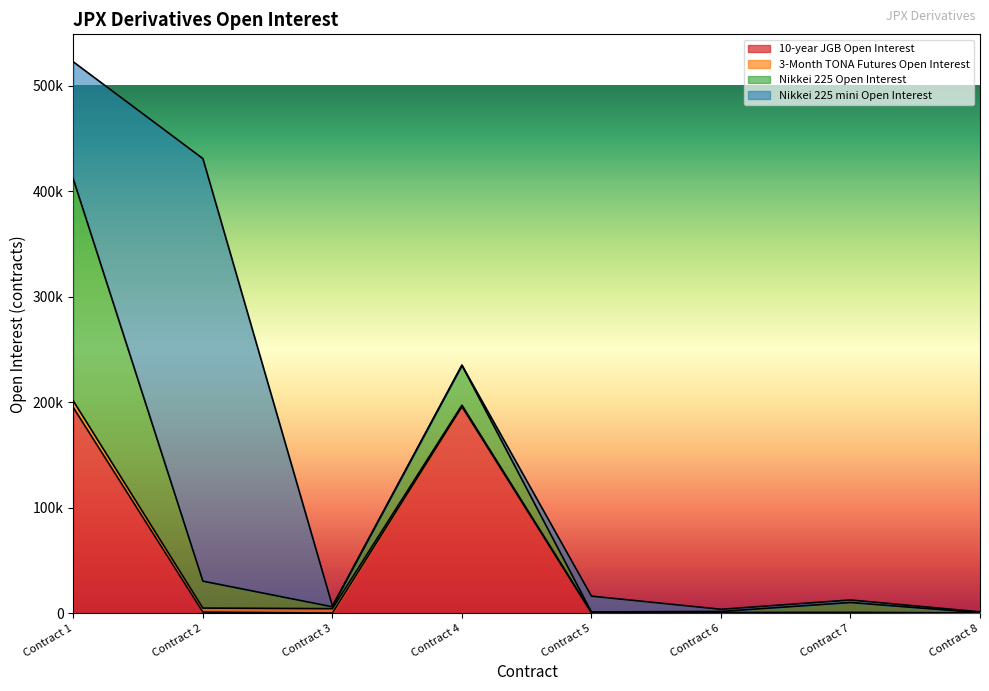

What is the sum of the Nikkei 225 Open Interest values at Contract 6 and Contract 5?

1217